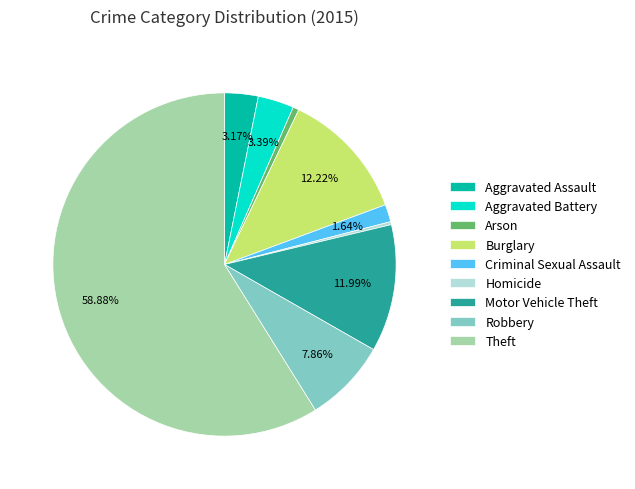

Between Arson and Aggravated Assault, which is larger?

Aggravated Assault